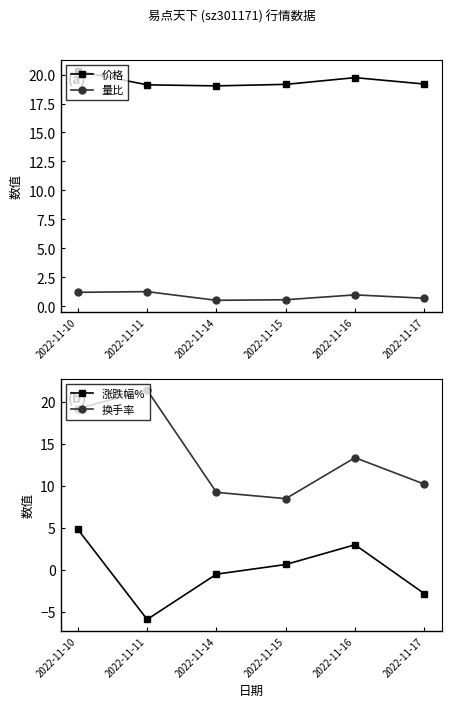

Is it true that 价格 equals 19.7 at 2022-11-16?

True